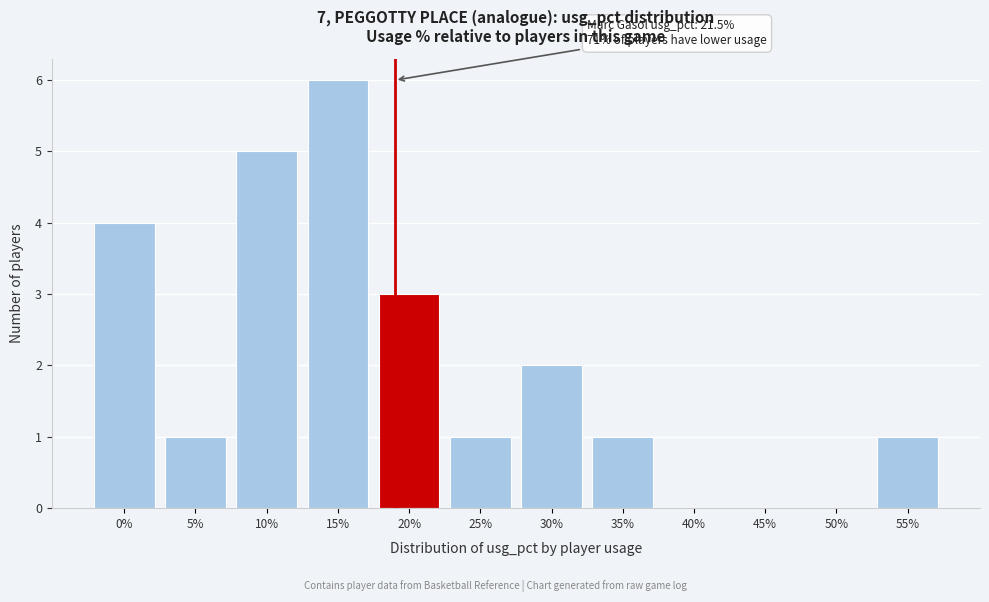

Reading right to left, what are all the values shown in this chart?

55%=1	50%=0	45%=0	40%=0	35%=1	30%=2	25%=1	20%=3	15%=6	10%=5	5%=1	0%=4